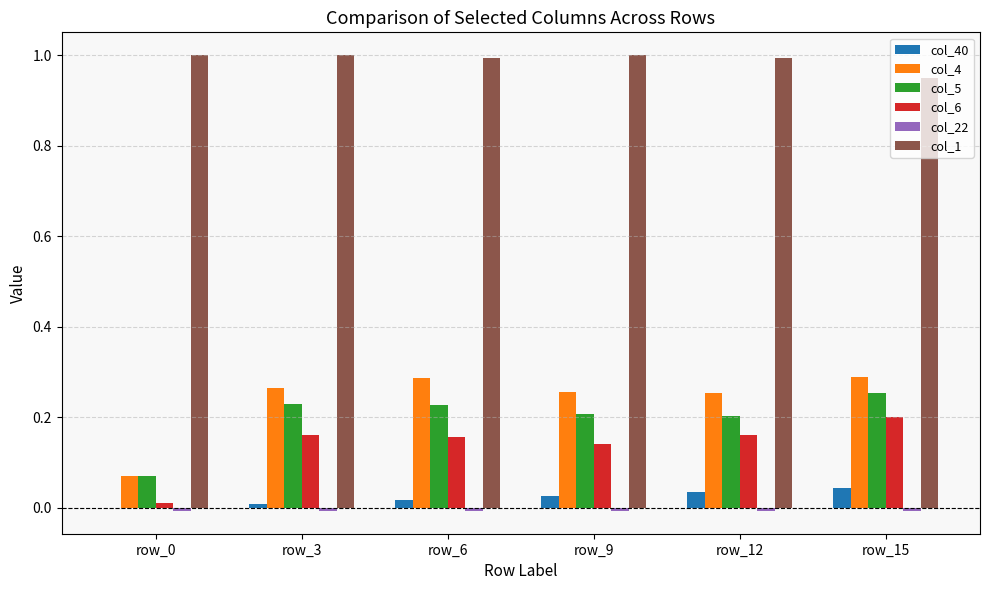

Is the value of col_1 at row_9 greater than the value of col_4 at row_15?

Yes